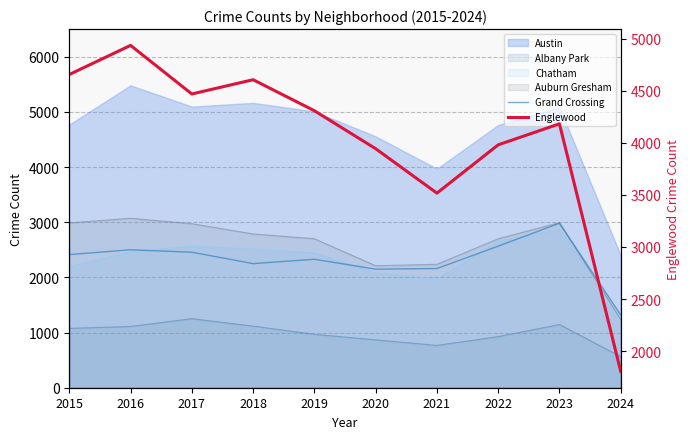

At which category does Grand Crossing reach its first local valley?

2018